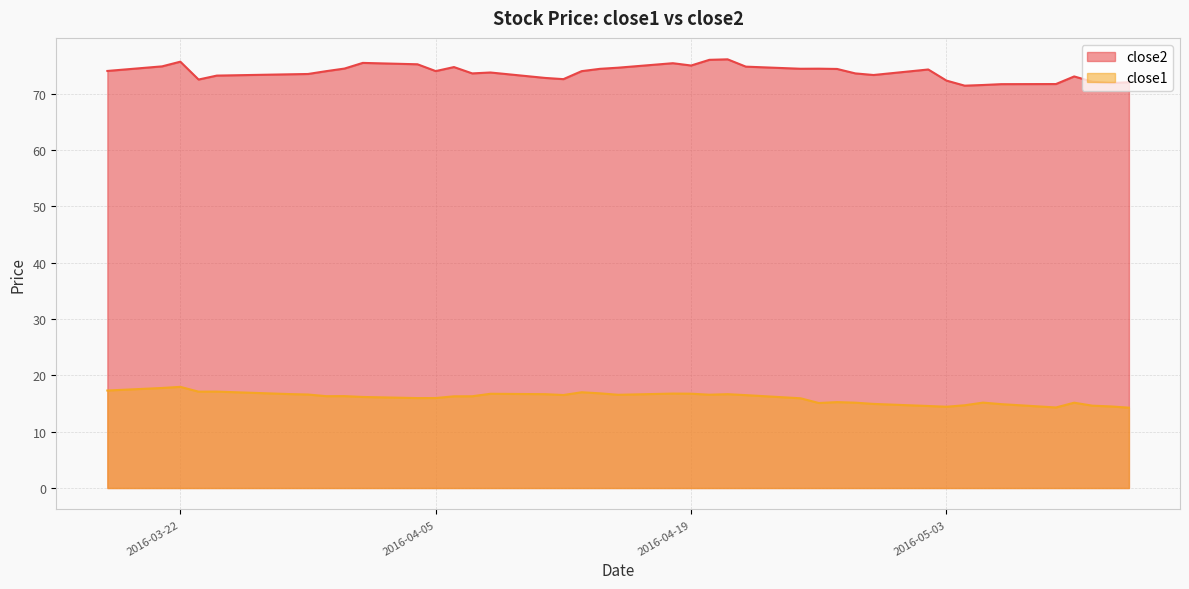

How many interior local valleys does the close1 series have?

9